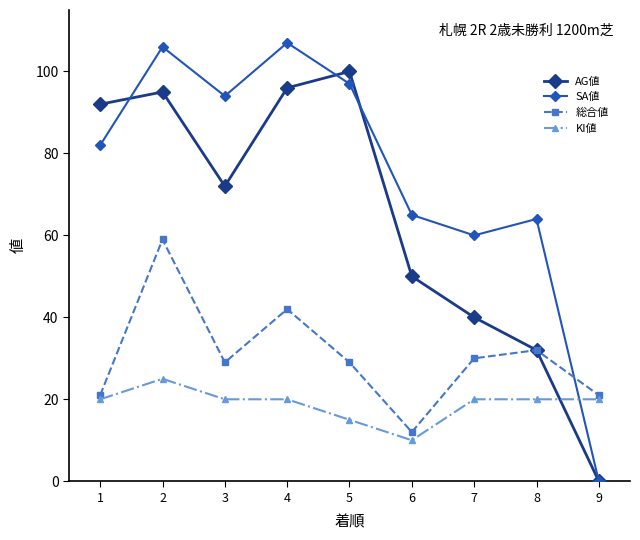

How many interior local valleys does the AG値 series have?

1